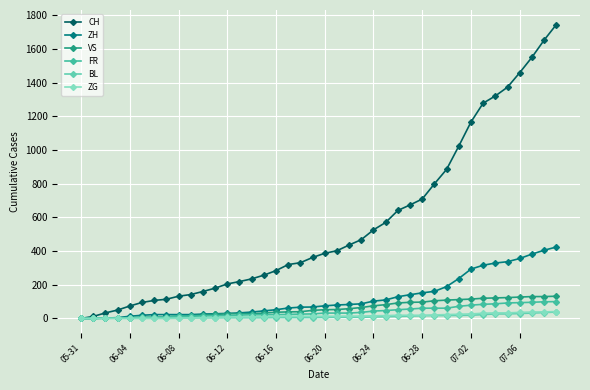

What is the difference between the second highest and second lowest values in the ZG series?

39